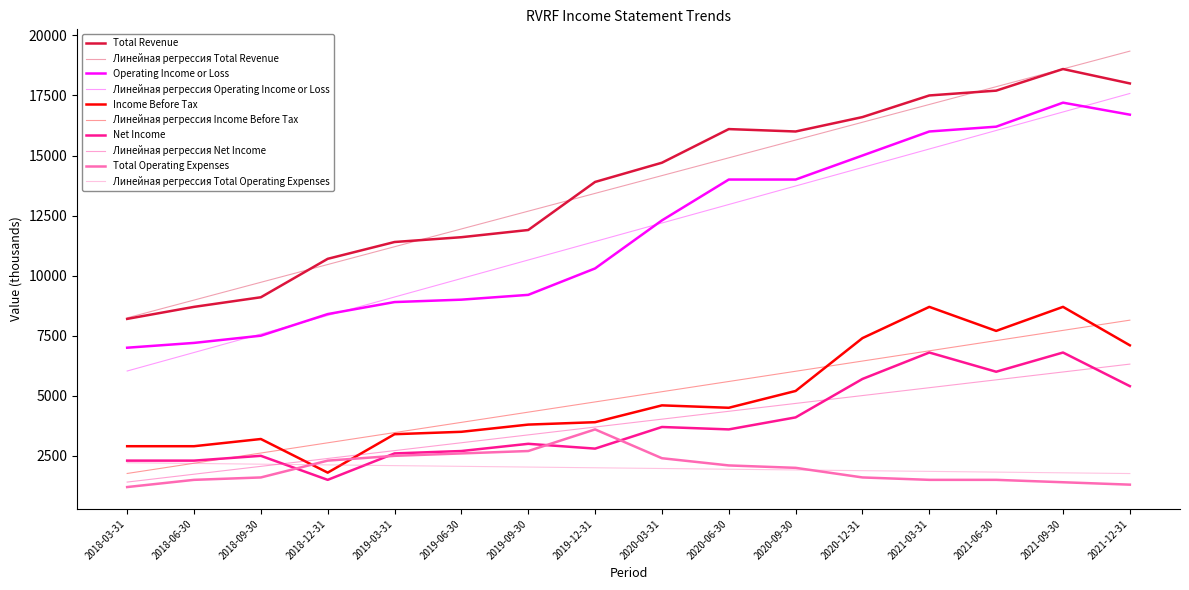

How many lines are shown in the chart?

10